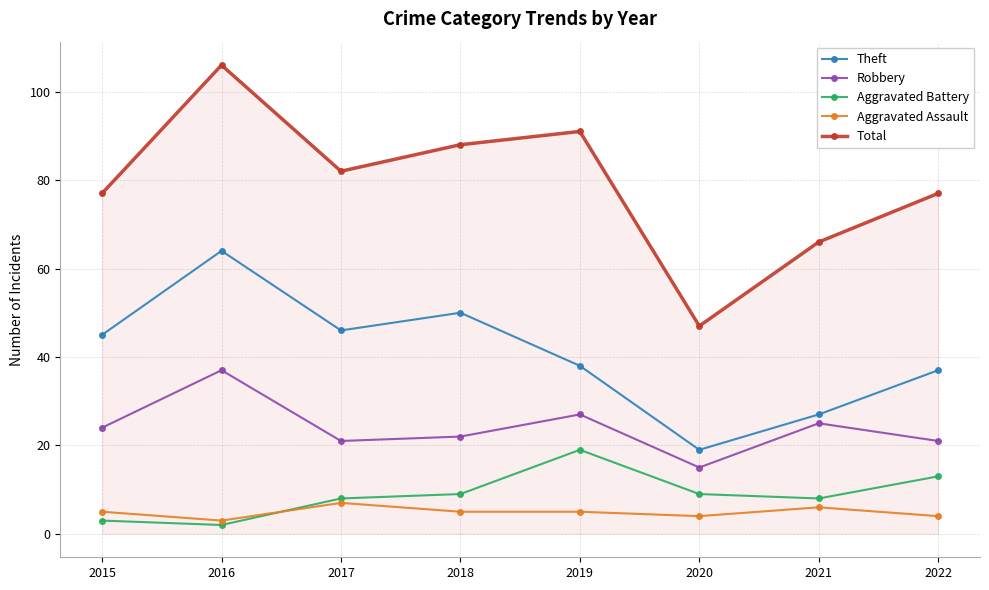

Which series has the largest range (max minus min)?

Total